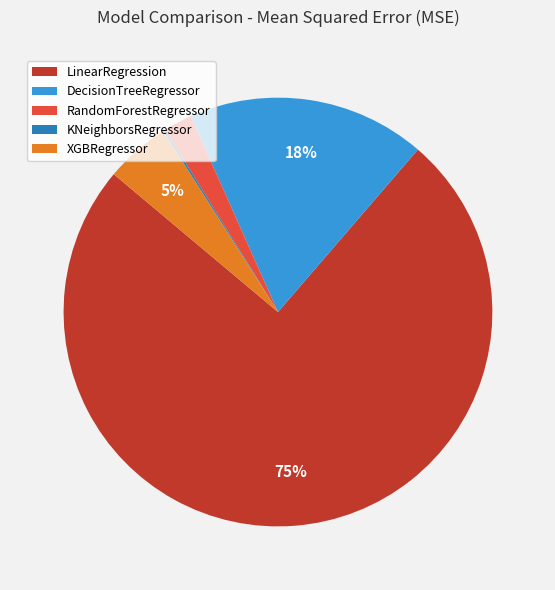

What percentage is the RandomForestRegressor slice, to the nearest percent?

2%